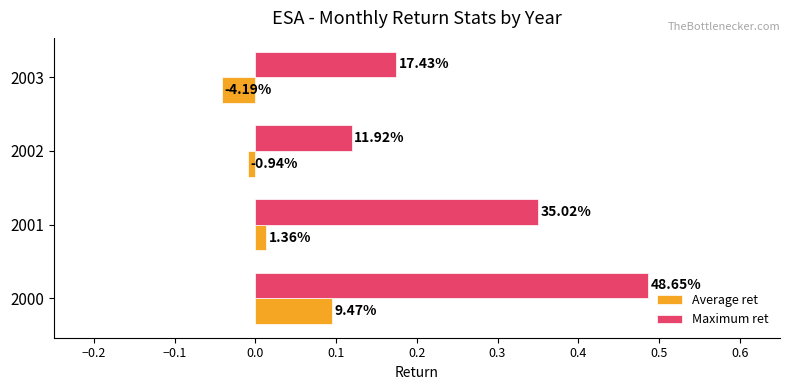

List the series in order of their overall mean, highest first.

Maximum ret, Average ret